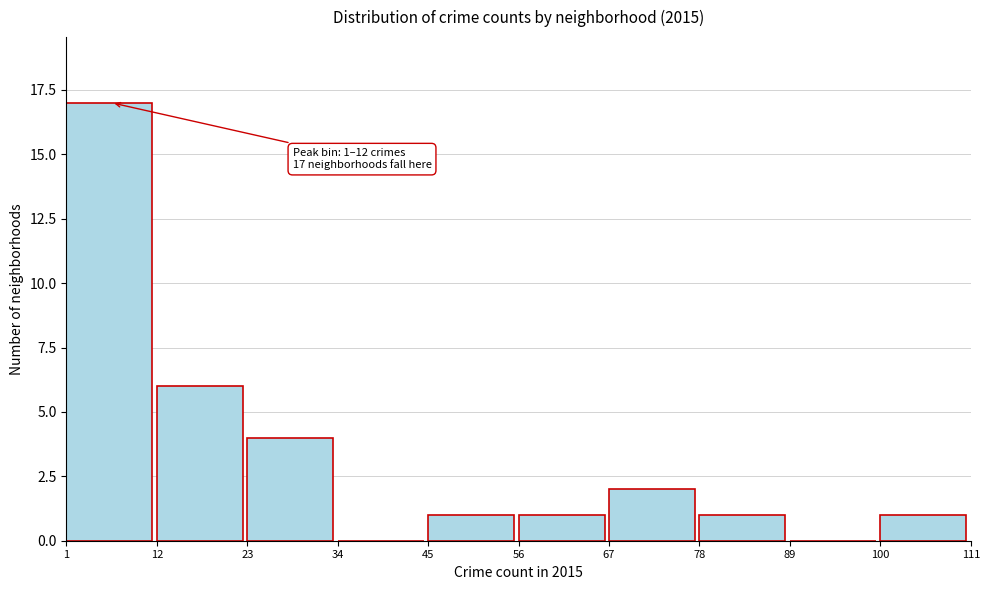

Over which range of the x-axis is the bar tallest?

1 to 12